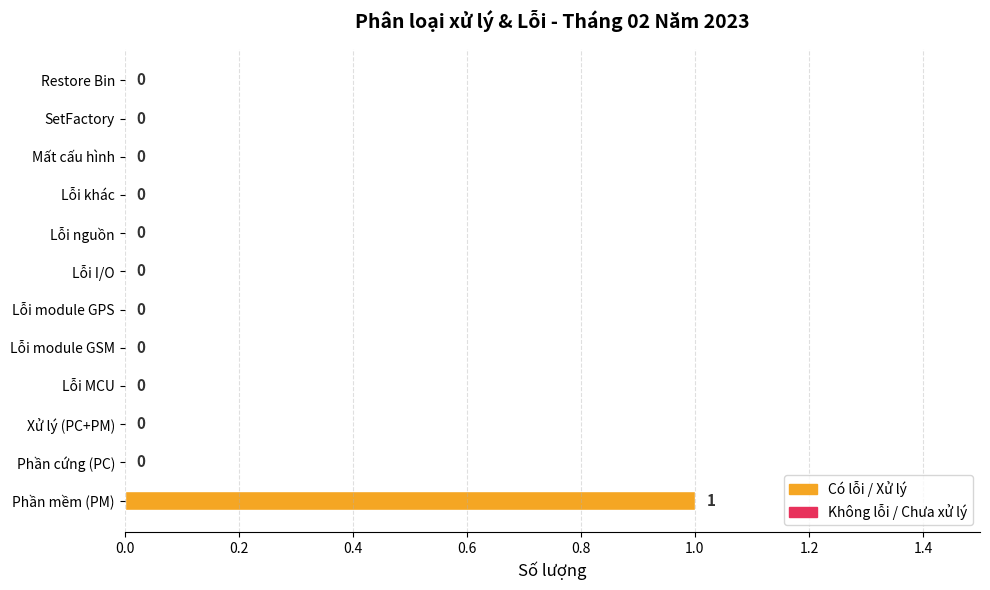

Does the chart contain stacked bars?

No